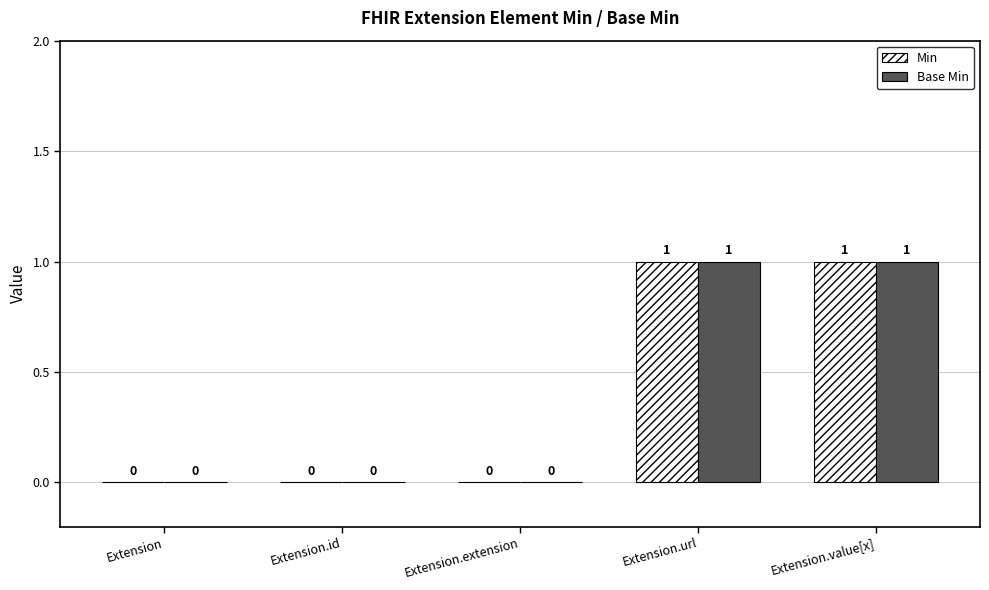

How many distinct data groups are displayed?

2